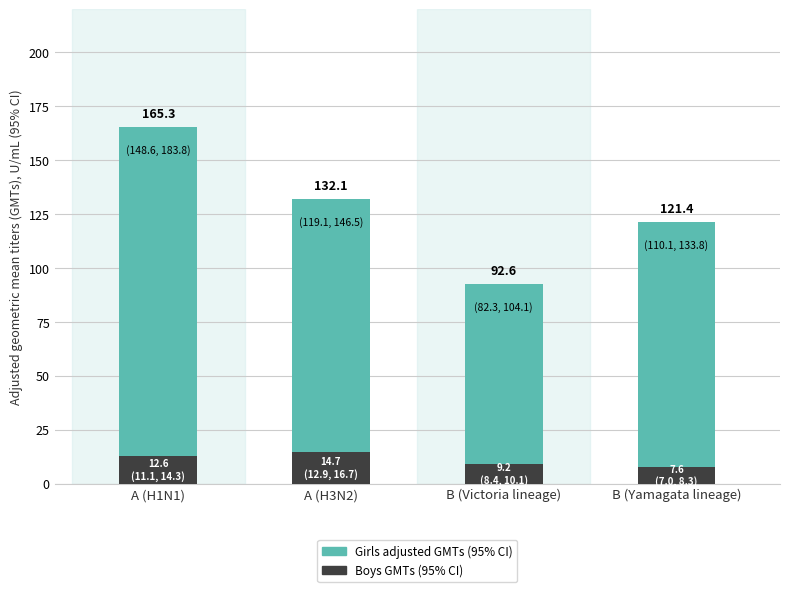

What is the total value across all series at B (Victoria lineage)?

101.8